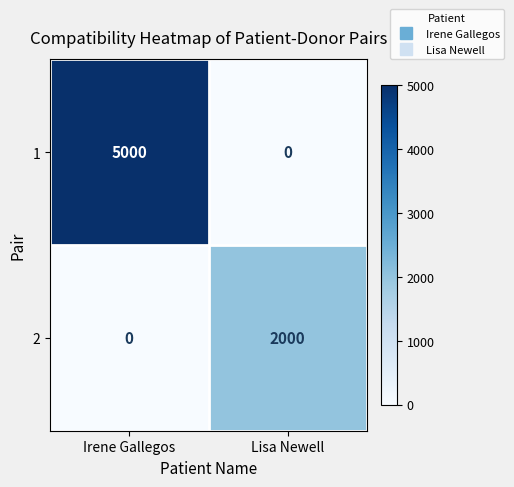

At Lisa Newell, list the series in order from smallest to largest.

1, 2